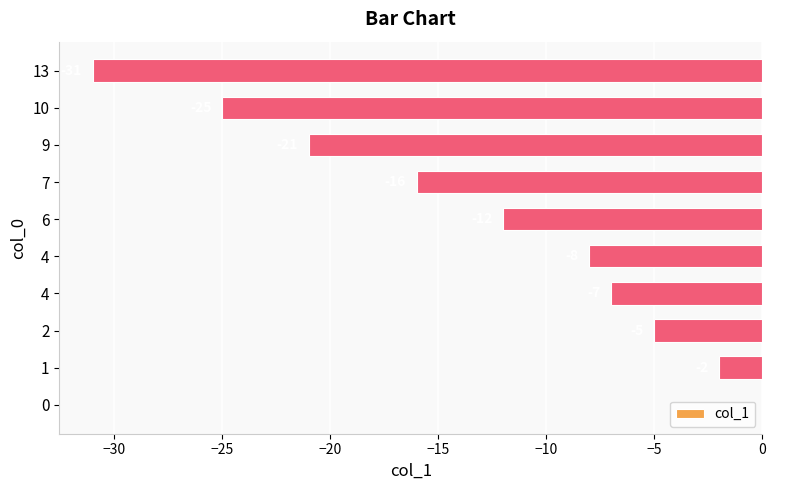

How many values exceed -8?

4